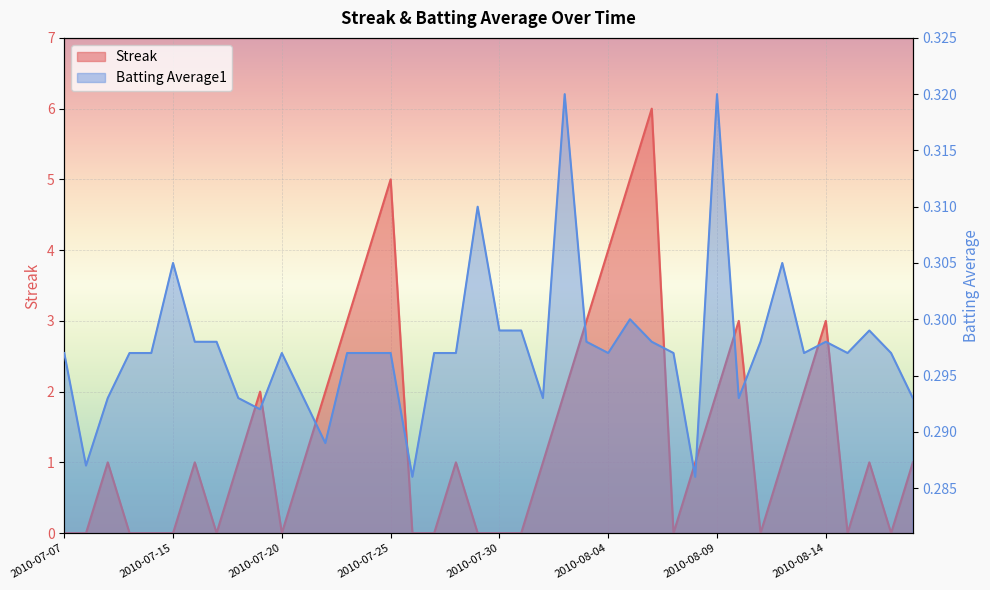

What is the total value across all series at 2010-08-03?

3.3